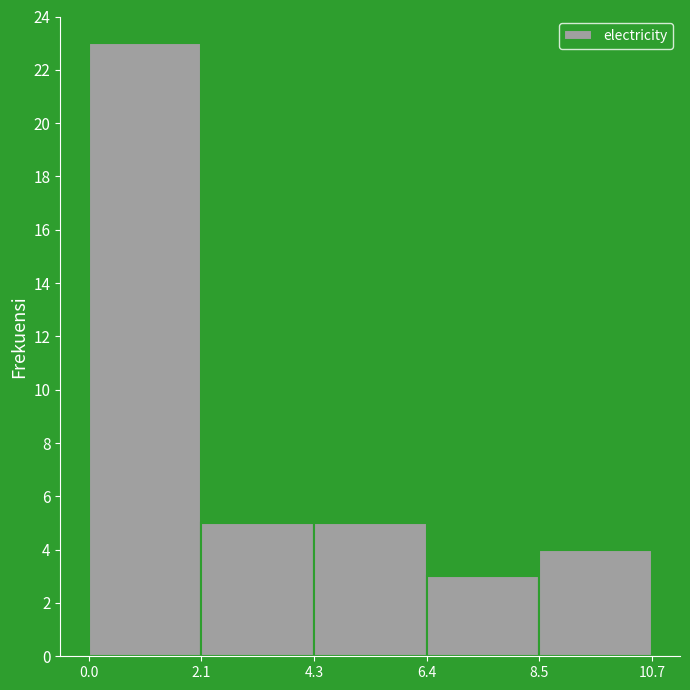

Reading left to right, transcribe this chart: for each bar, give the range it covers on the x-axis and its height. The values are not printed on the chart, so give them approximately, as read against the axis.

0.0 to 2.1: 23
2.1 to 4.3: 5
4.3 to 6.4: 5
6.4 to 8.5: 3
8.5 to 10.7: 4